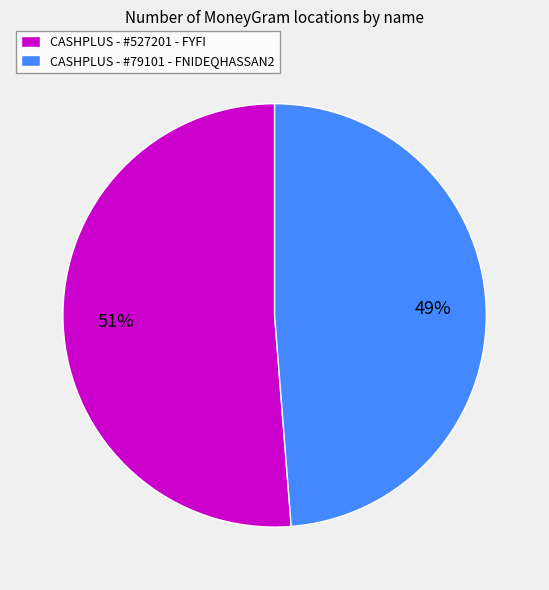

To the nearest percent, what is the average slice percentage?

50%